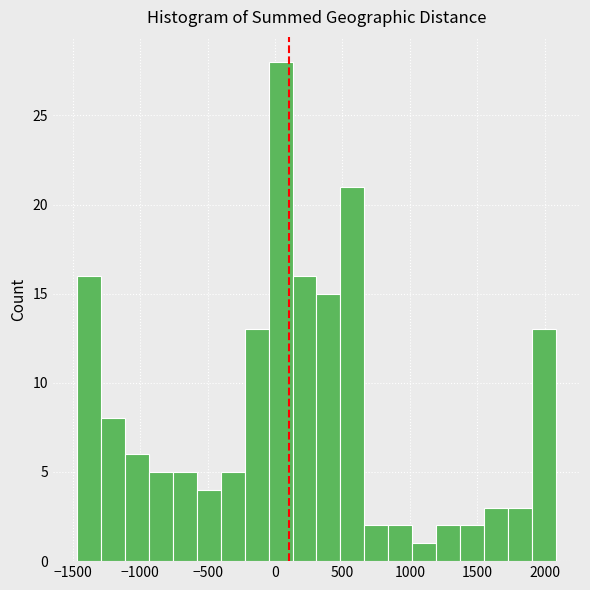

Around what value on the x-axis is the tallest bar? Give the approximate position of its centre, as read against the axis.

50